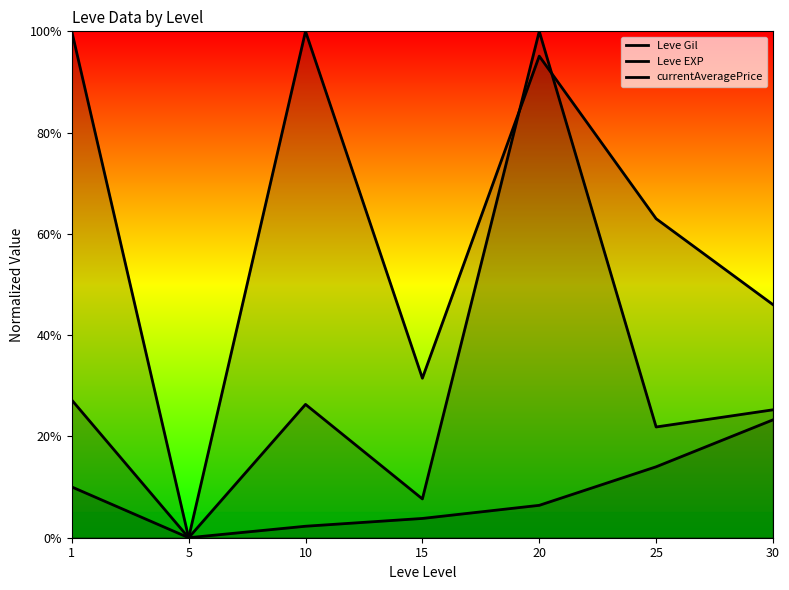

True or false: Leve EXP and currentAveragePrice cross at least once.

False